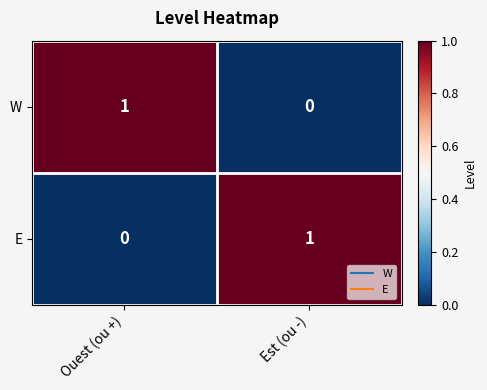

At Est (ou -), list the series in order from smallest to largest.

W, E